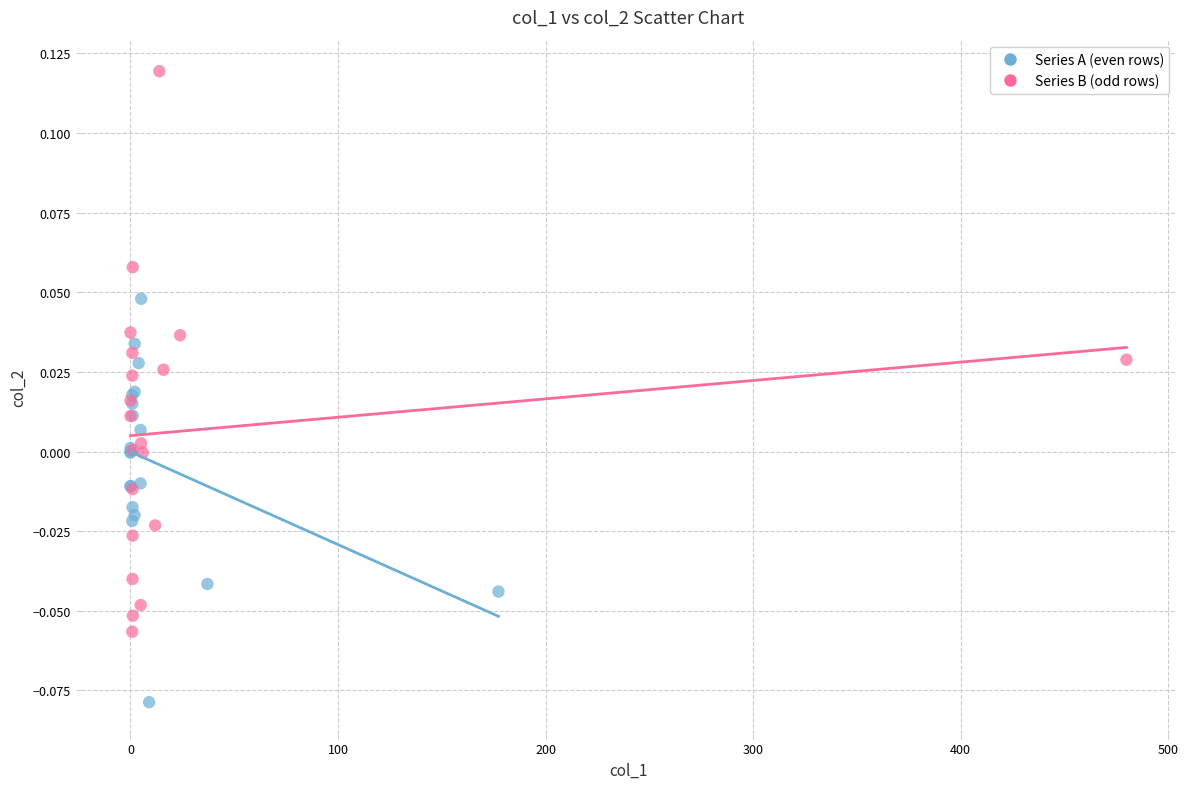

What are all the series names shown in the legend?

Series A (even rows), Series B (odd rows)